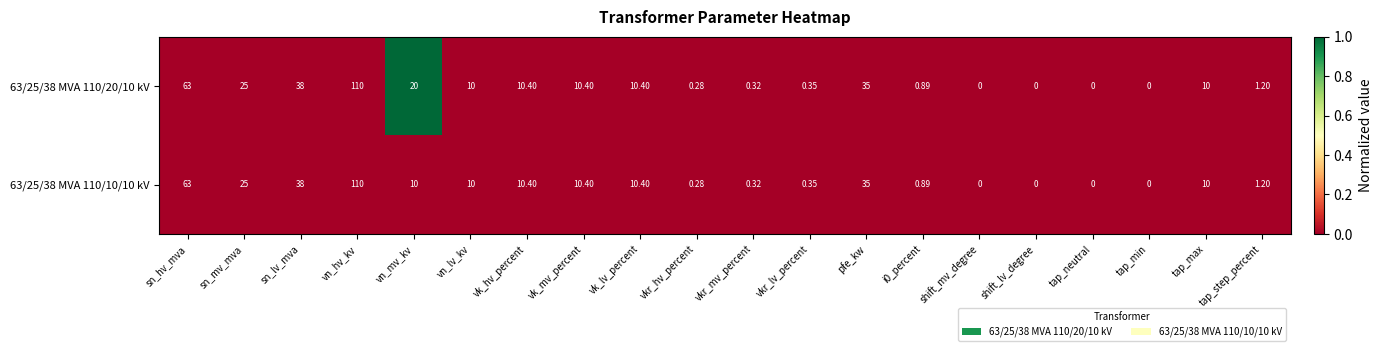

Where is 63/25/38 MVA 110/20/10 kV nearest to the value 55?

sn_hv_mva